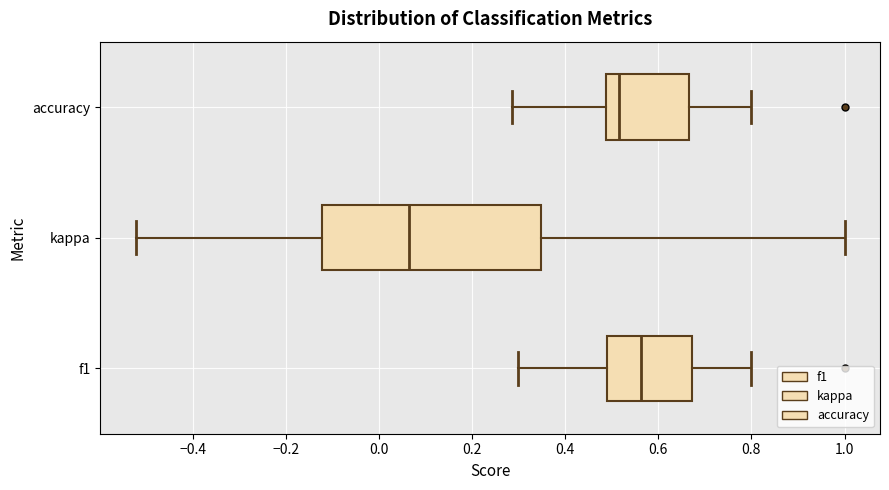

Reading bottom to top, transcribe this box plot: for each box, give where its median line is, the range the box spans, and where its two whiskers end, as read against the x-axis. The values are not printed on the chart, so give them approximately, as read against the axis.

f1: median 0.56, box 0.50 to 0.68, whiskers 0.30 to 0.80
kappa: median 0.06, box -0.12 to 0.34, whiskers -0.52 to 1.00
accuracy: median 0.52, box 0.48 to 0.66, whiskers 0.28 to 0.80